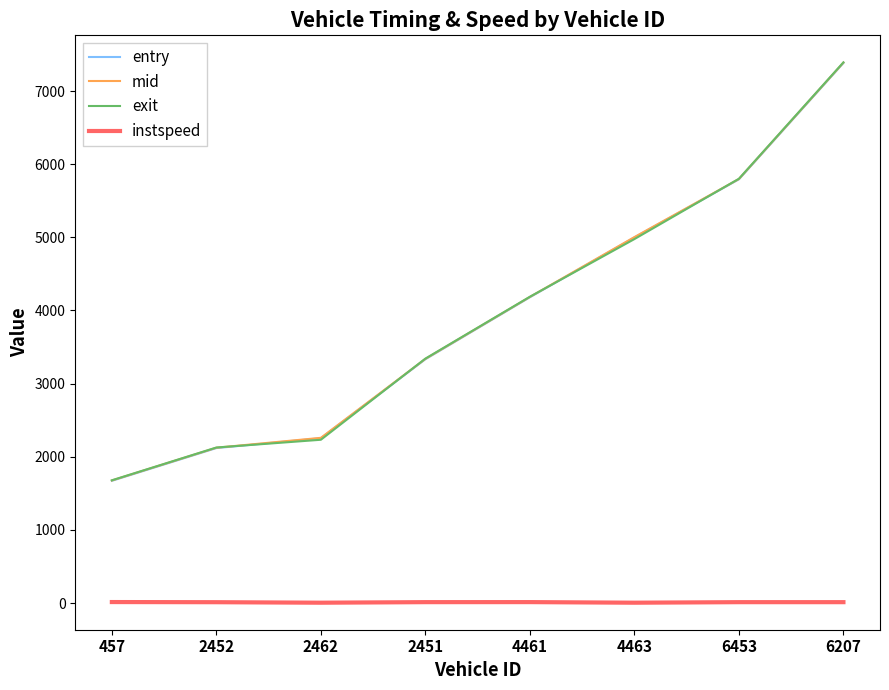

At which label does exit first exceed 4187?

4461